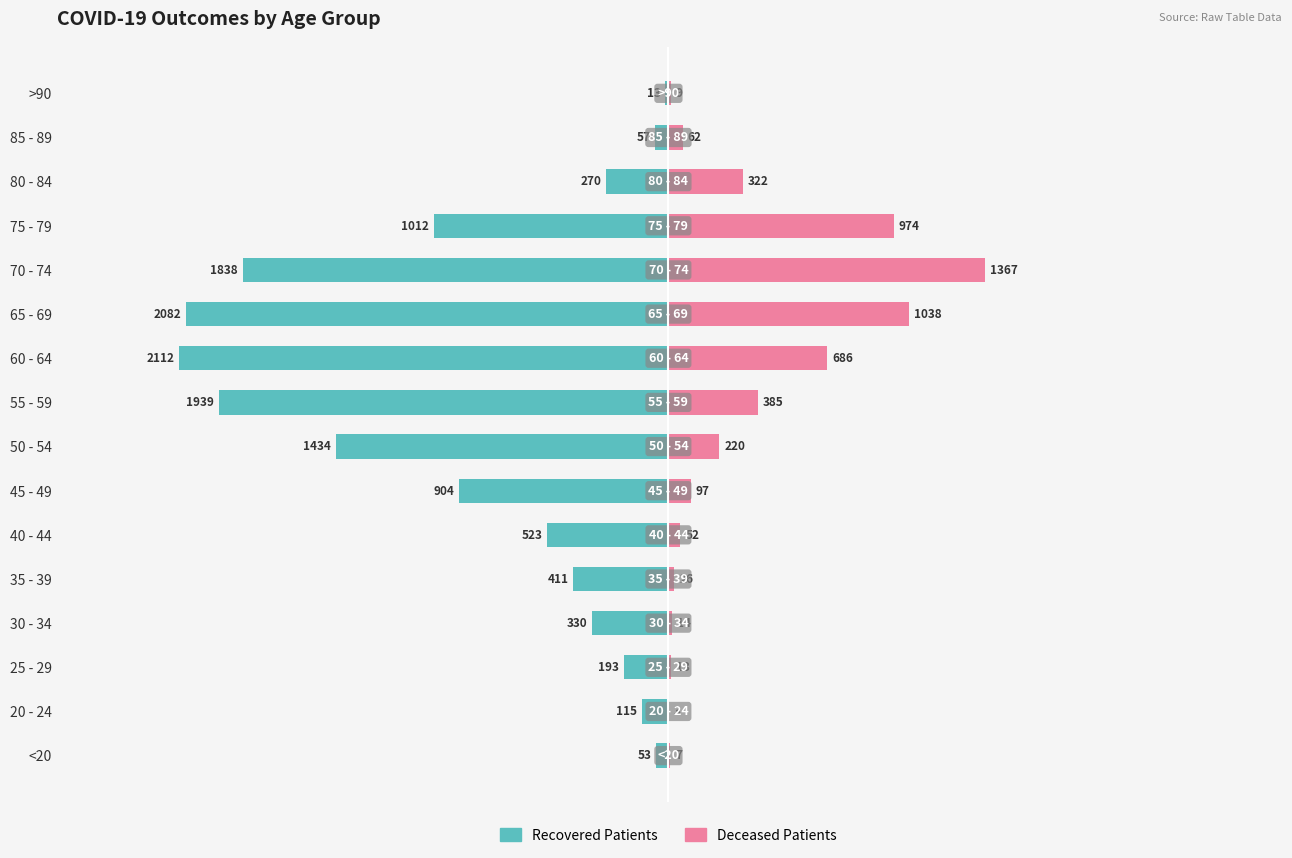

How many groups of bars are there?

16